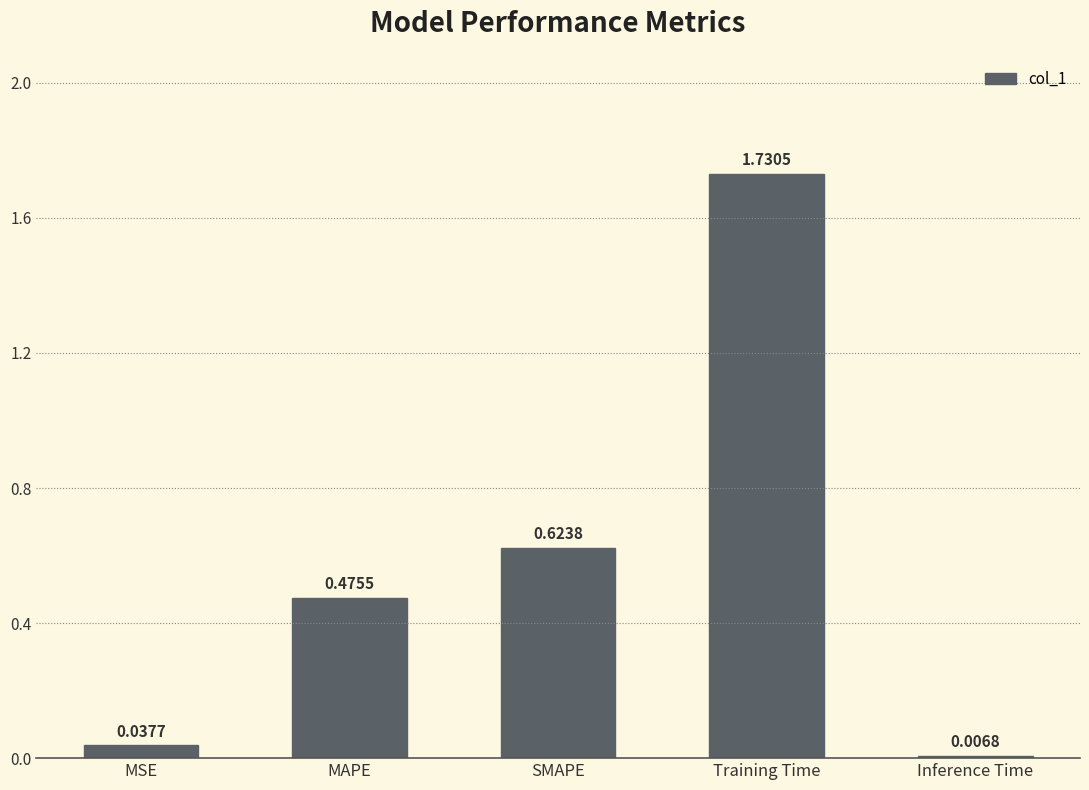

What is the sum of all values?

2.9